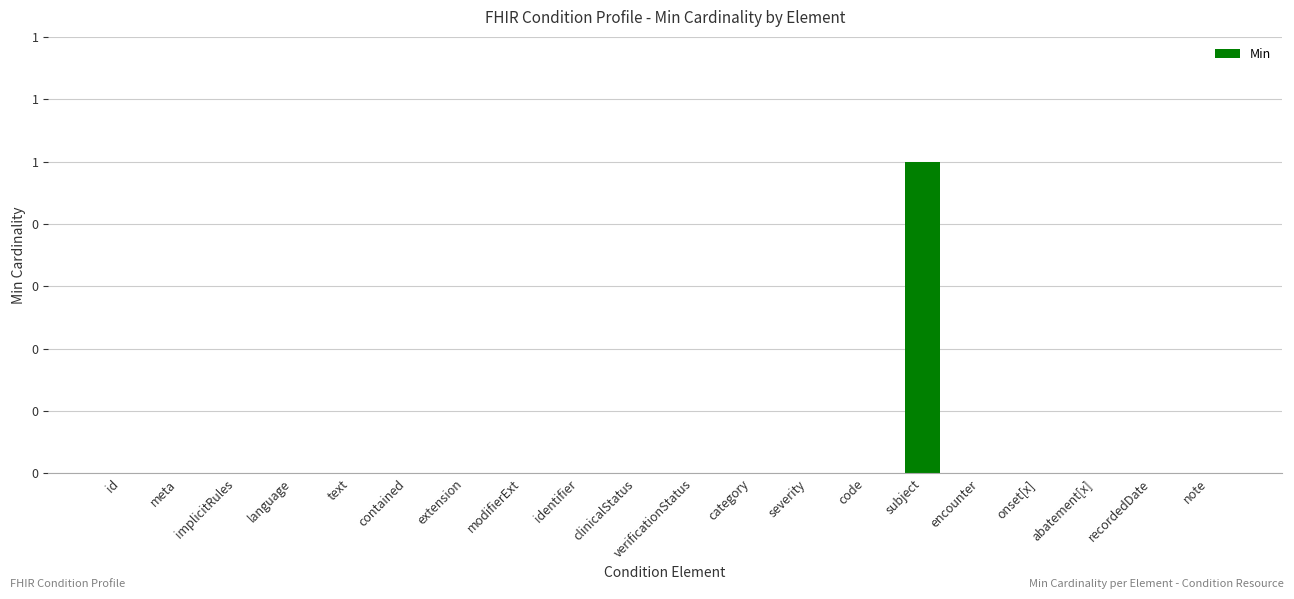

Reading left to right, what are all the values shown in this chart?

0	0	0	0	0	0	0	0	0	0	0	0	0	0	1	0	0	0	0	0